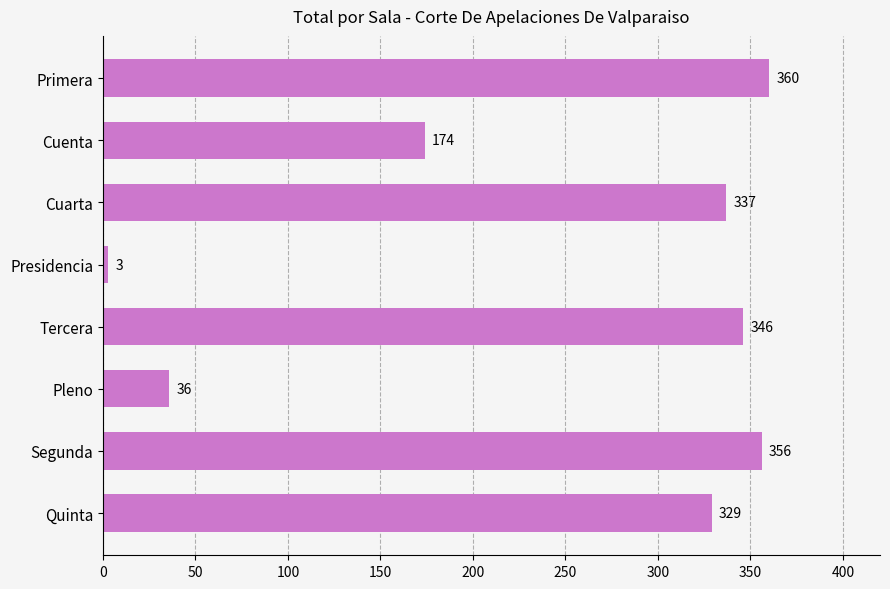

The chart shows a value of 36 at Pleno. True or false?

True